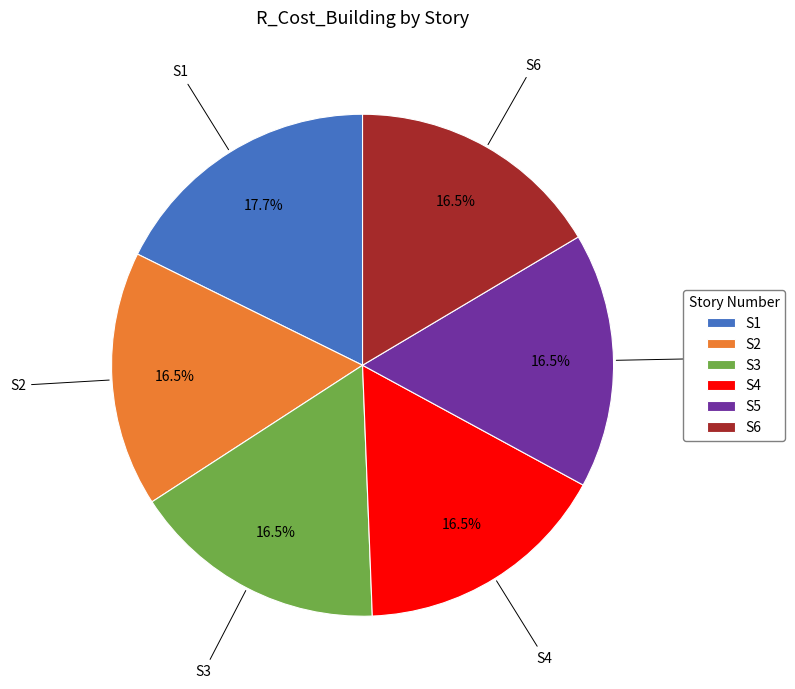

How many segments does this pie chart have?

6